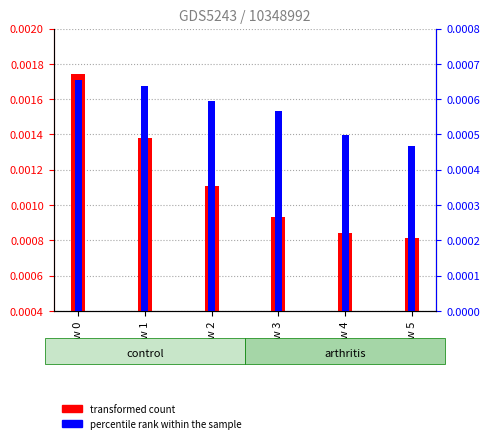

Rank the series by their maximum value, from lowest to highest.

percentile rank within the sample, transformed count